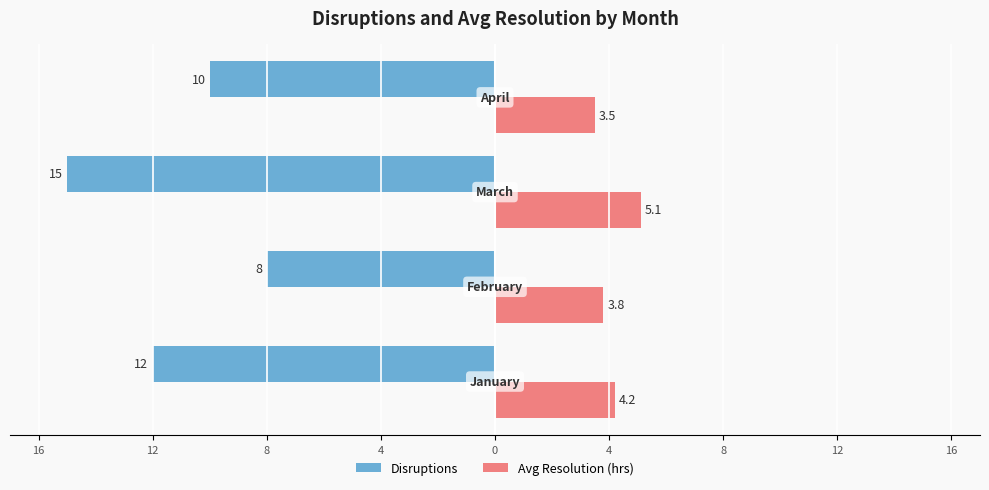

Reading left to right, what are all the values shown in this chart?

Disruptions: -12.0	-8.0	-15.0	-10.0
Avg Resolution (hrs): 4.2	3.8	5.1	3.5